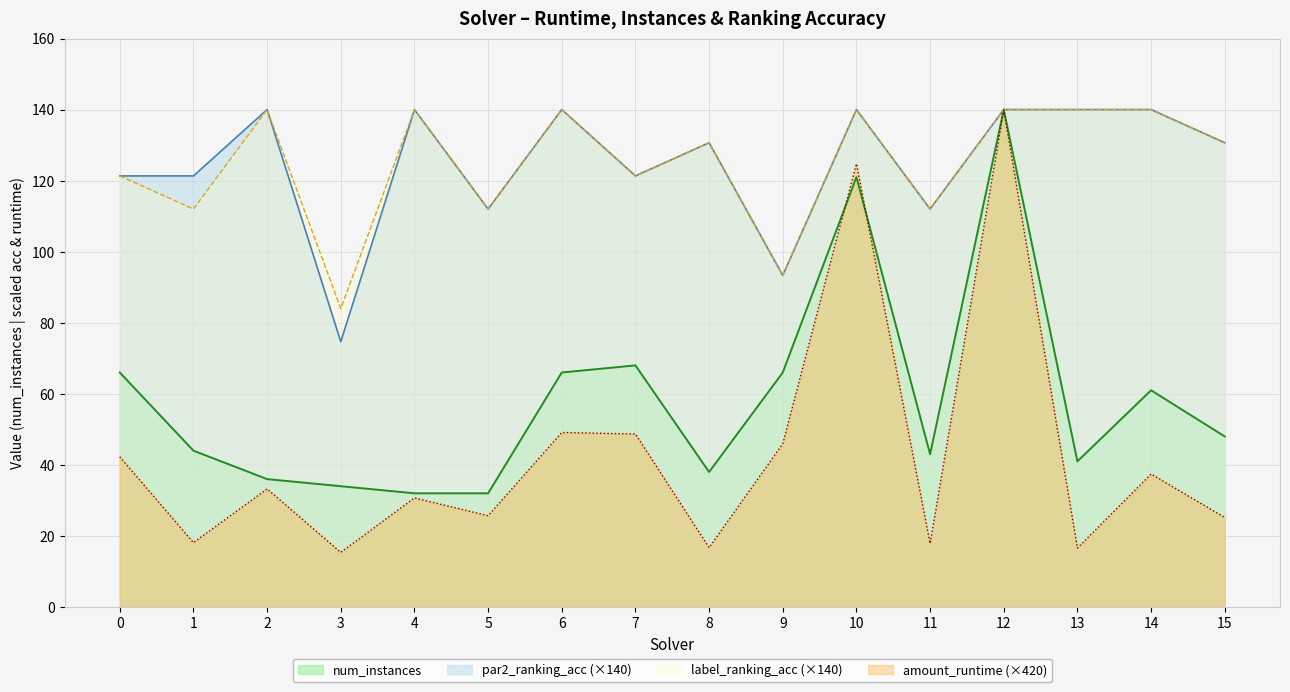

What is the sum of all label_ranking_acc values?

1997.3